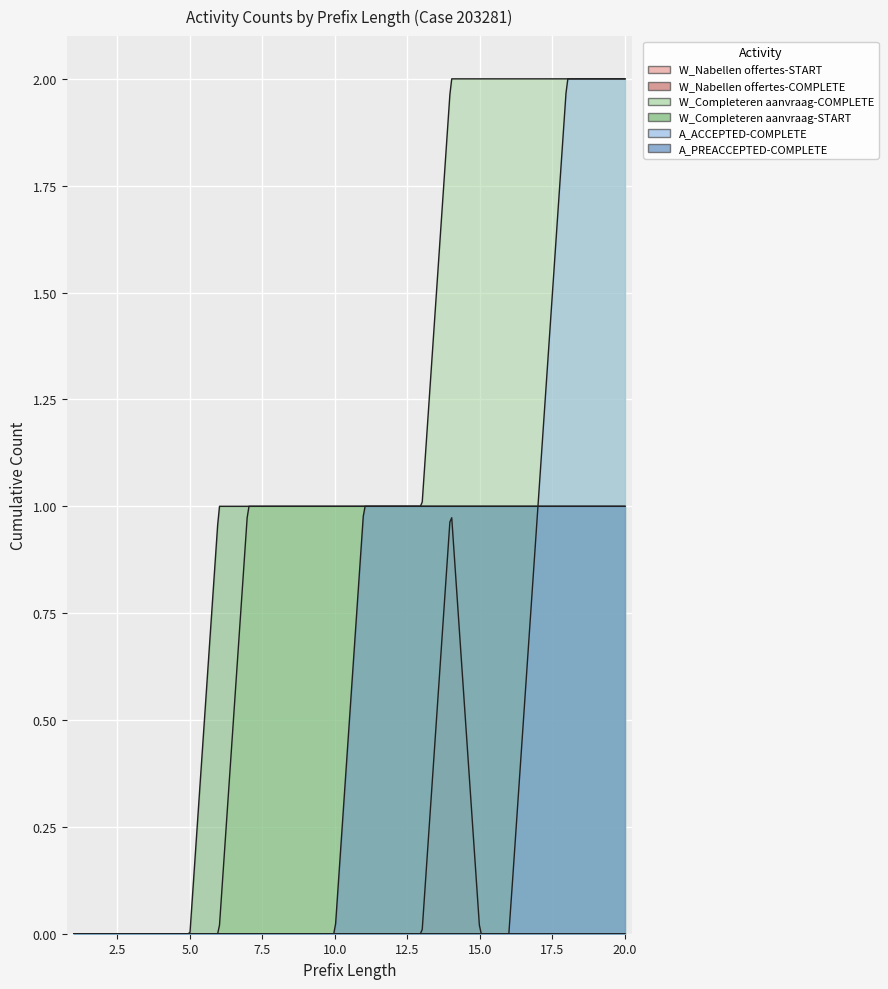

Reading left to right, what are all the values shown in this chart?

W_Nabellen offertes-START: 0	0	0	0	0	0	0	0	0	0	0	0	0	1	0	0	0	0	0	0
W_Nabellen offertes-COMPLETE: 0	0	0	0	0	0	0	0	0	0	0	0	0	0	0	0	0	0	0	0
W_Completeren aanvraag-COMPLETE: 0	0	0	0	0	0	1	1	1	1	1	1	1	2	2	2	2	2	2	2
W_Completeren aanvraag-START: 0	0	0	0	0	1	1	1	1	1	1	1	1	1	1	1	1	1	1	1
A_ACCEPTED-COMPLETE: 0	0	0	0	0	0	0	0	0	0	0	0	0	0	0	0	1	2	2	2
A_PREACCEPTED-COMPLETE: 0	0	0	0	0	0	0	0	0	0	1	1	1	1	1	1	1	1	1	1